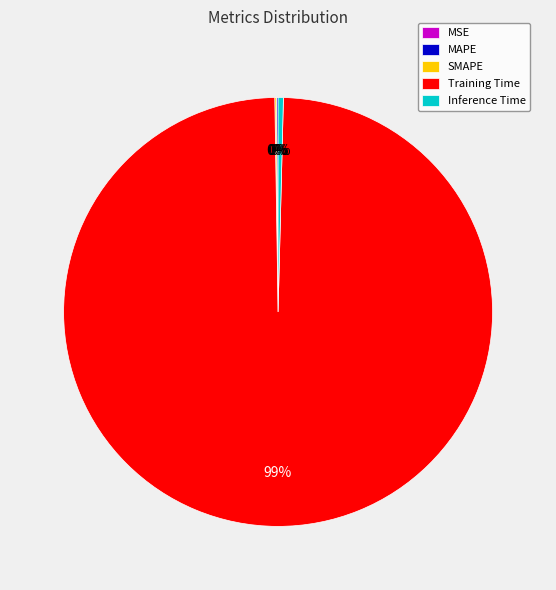

What is the largest slice in the pie chart?

Training Time